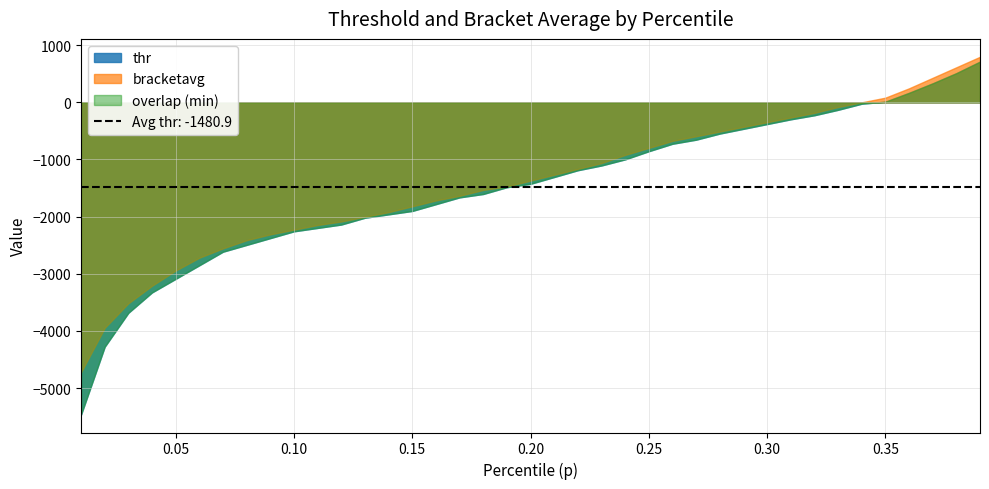

Does the chart have visible grid lines?

Yes